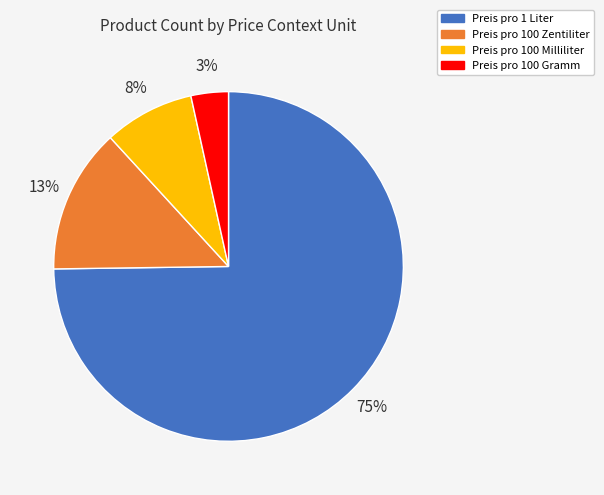

Is it true that Preis pro 100 Zentiliter is 13% of the pie?

True